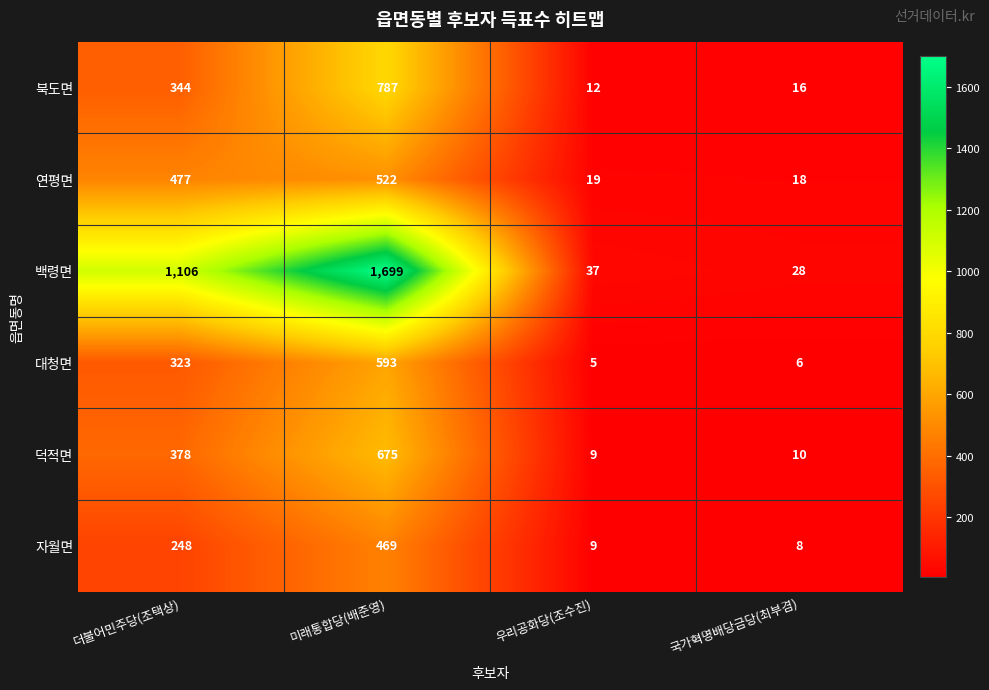

The value of 백령면 at 미래통합당(배준영) is 1699. True or false?

True